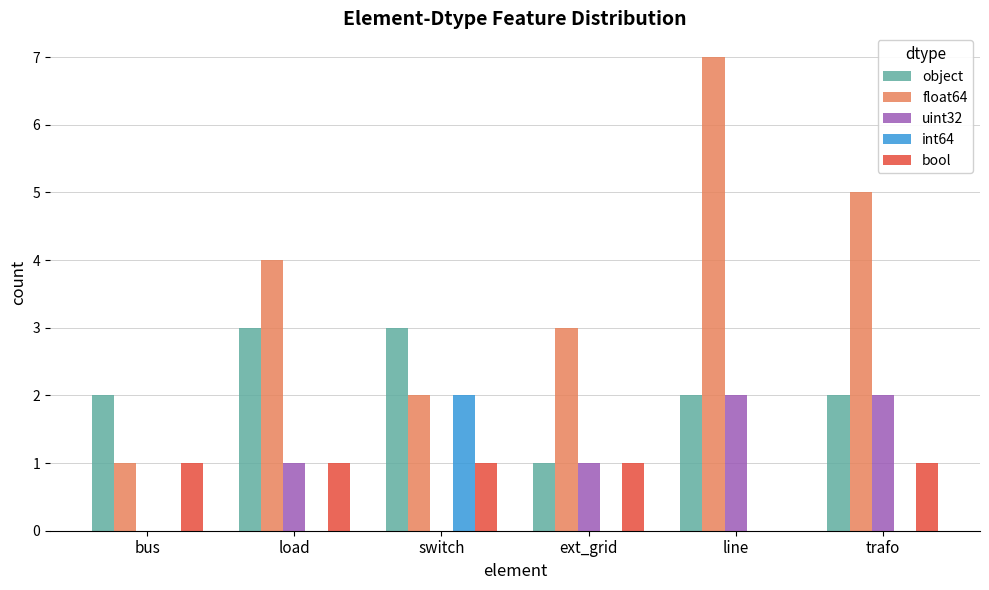

Reading left to right, list all the values displayed in this chart.

object: bus=2	load=3	switch=3	ext_grid=1	line=2	trafo=2
float64: bus=1	load=4	switch=2	ext_grid=3	line=7	trafo=5
uint32: bus=0	load=1	switch=0	ext_grid=1	line=2	trafo=2
int64: bus=0	load=0	switch=2	ext_grid=0	line=0	trafo=0
bool: bus=1	load=1	switch=1	ext_grid=1	line=0	trafo=1